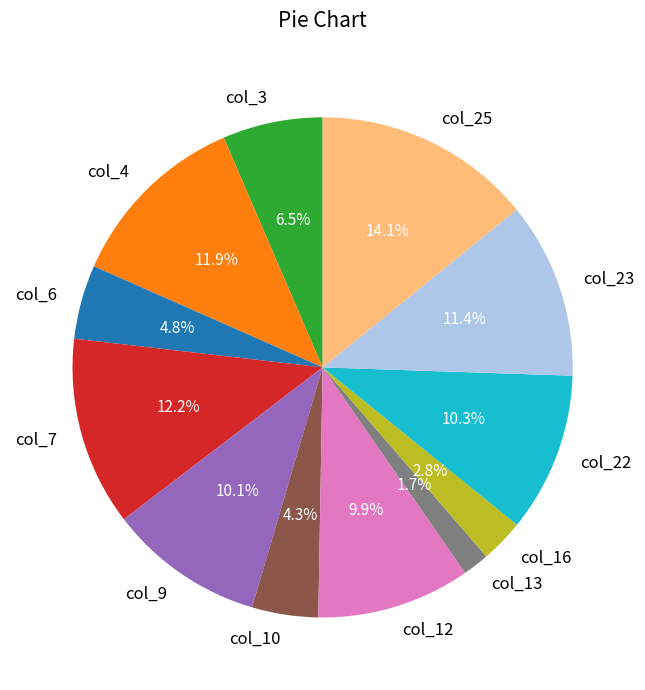

Which slice is the largest?

col_25